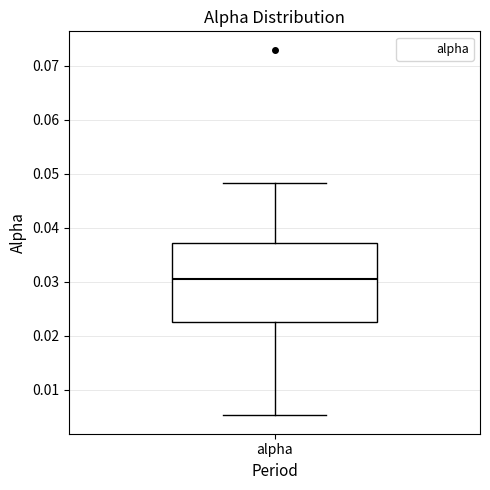

Where is the lower edge of the box for alpha on the y-axis? The values are not printed on the chart, so give them approximately, as read against the axis.

0.023